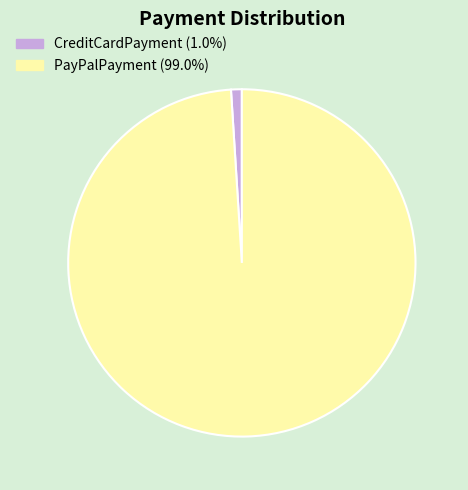

Combined, do PayPalPayment and CreditCardPayment account for over 50%?

Yes